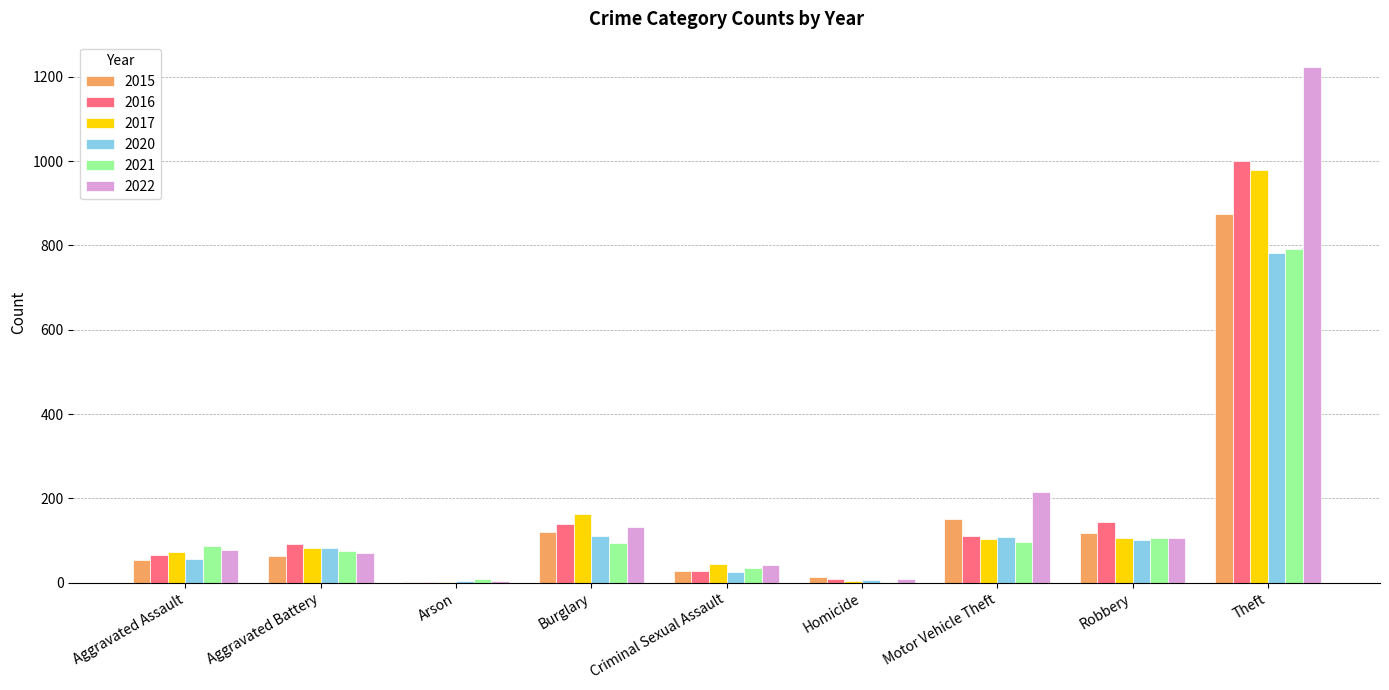

Which series has the largest total across all categories?

2022